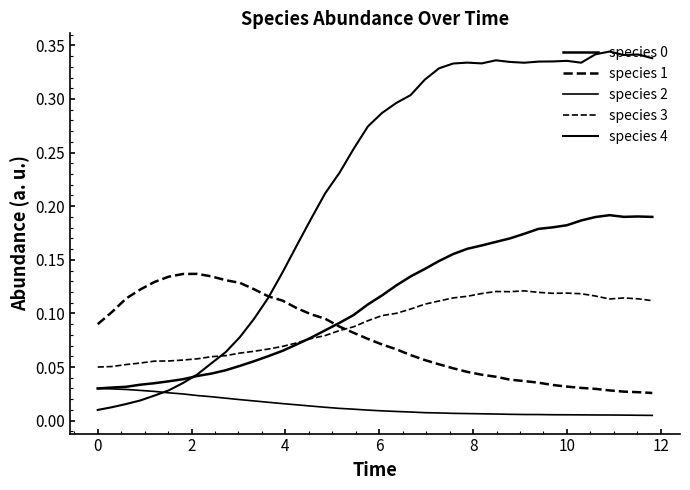

What is the label of the 34th point from the right?

10